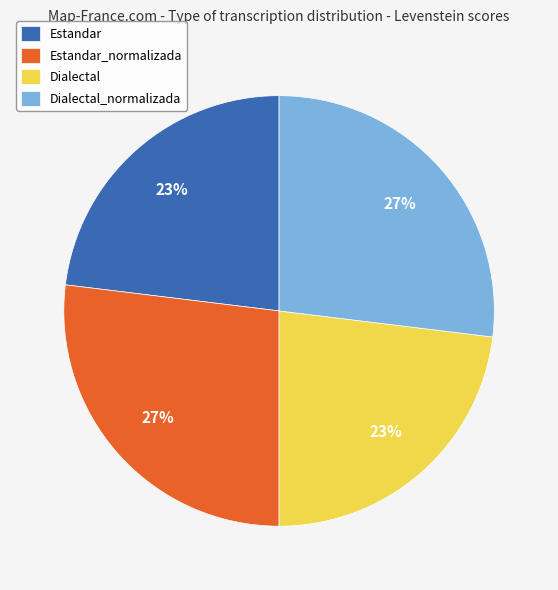

Is the sum of Estandar_normalizada and Dialectal_normalizada greater than half?

Yes